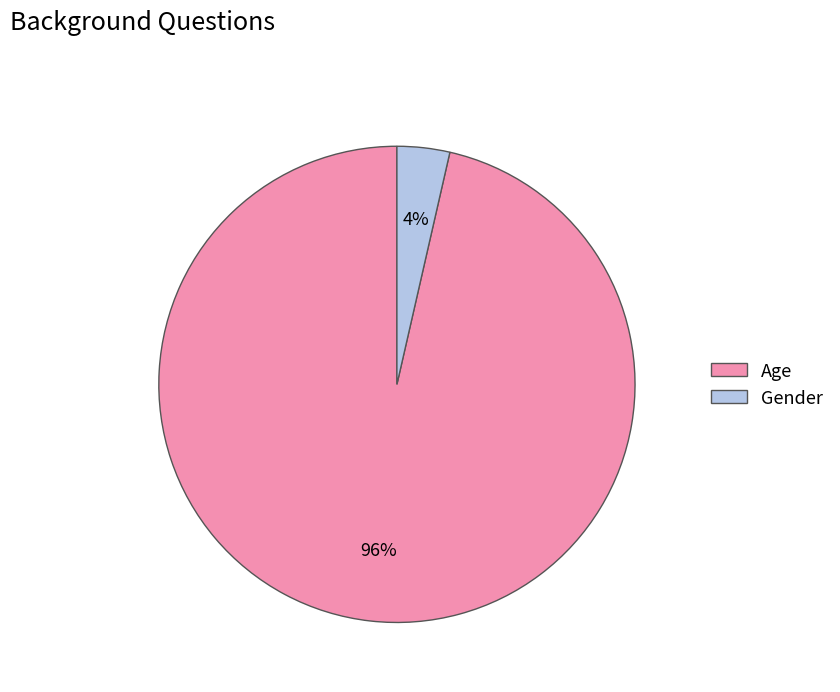

Is there any slice that represents more than half of the pie?

Yes